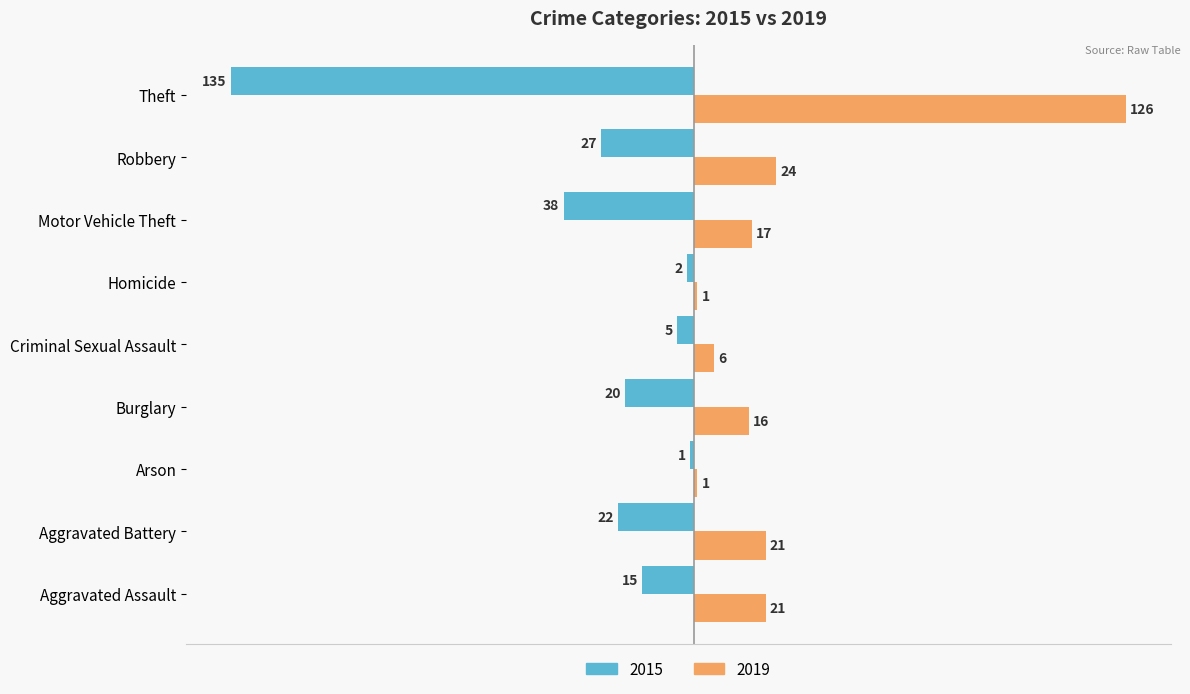

What is the difference between the maximum and minimum values in the 2019 series?

125